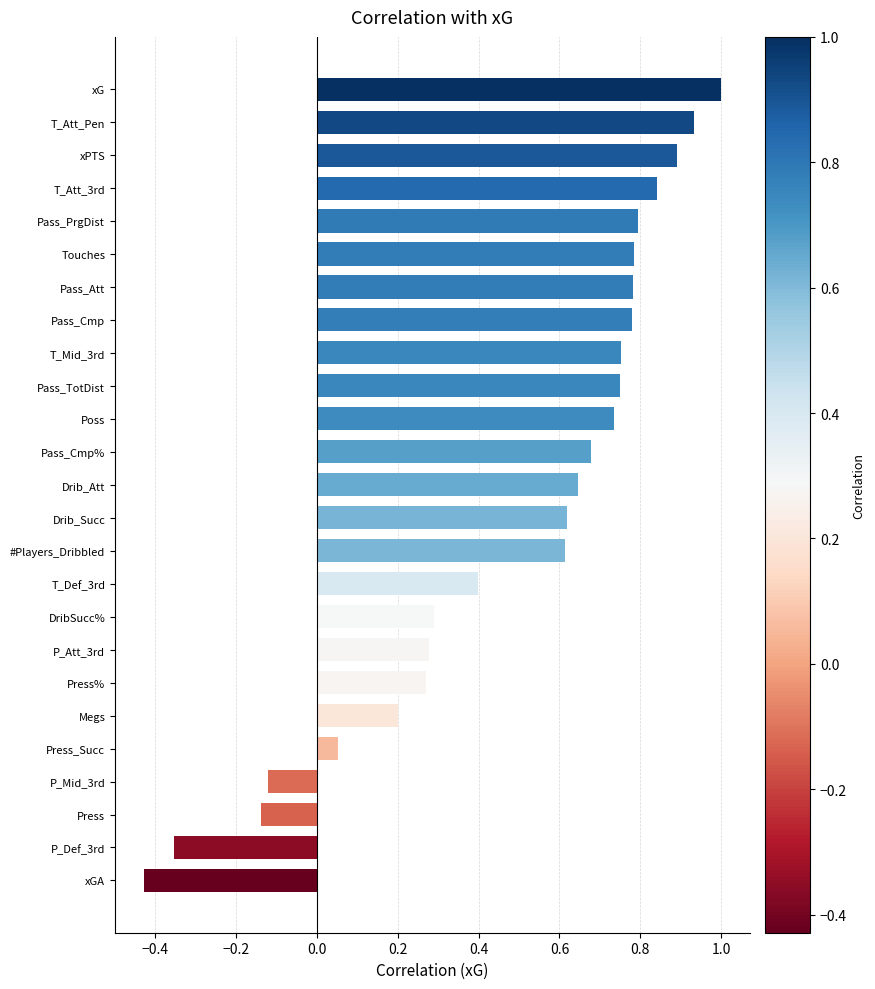

At which label is the value closest to 0?

Press_Succ